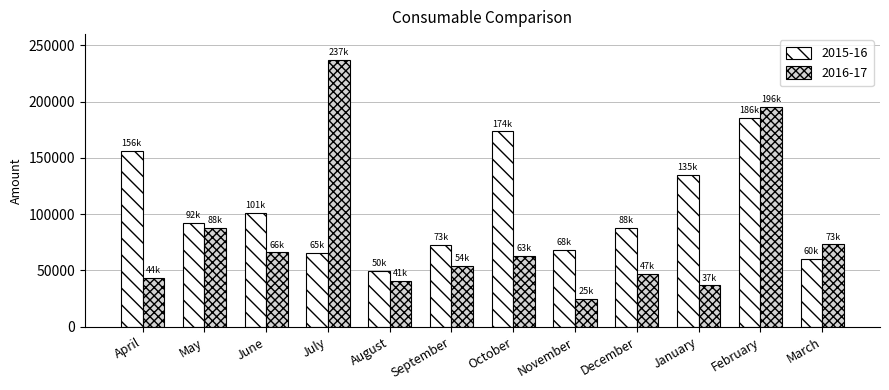

What is the label of the 8th bar from the right?

August